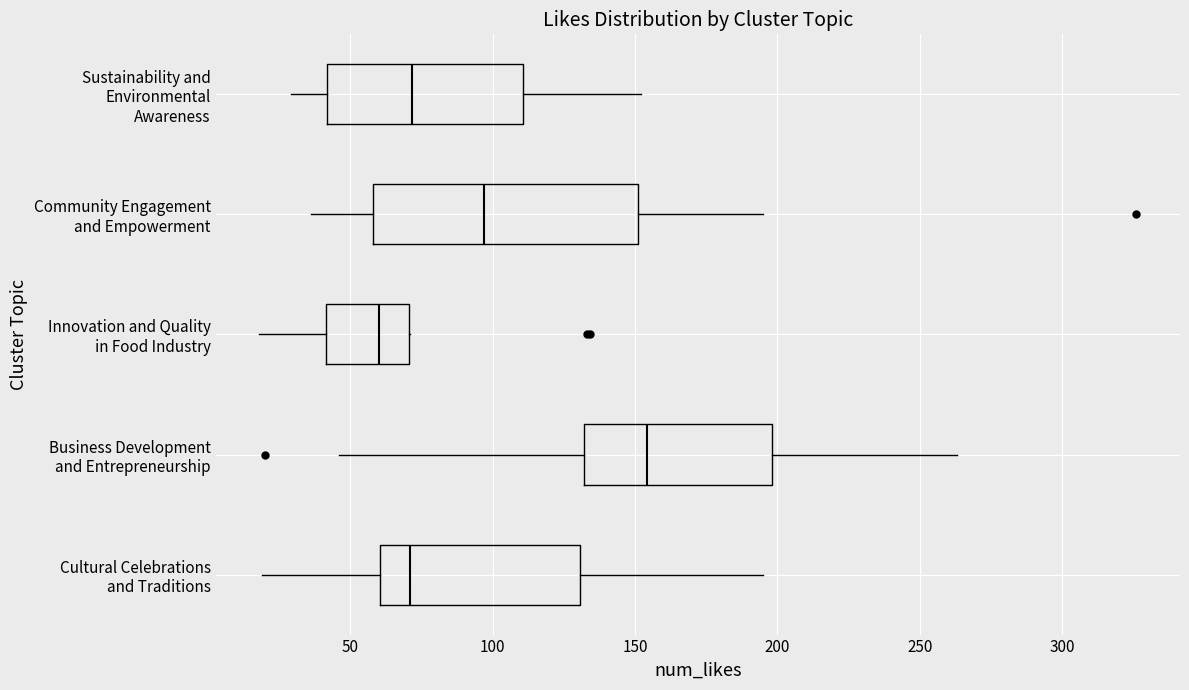

Where is the right edge of the box for Cultural Celebrations and Traditions on the x-axis? The values are not printed on the chart, so give them approximately, as read against the axis.

130